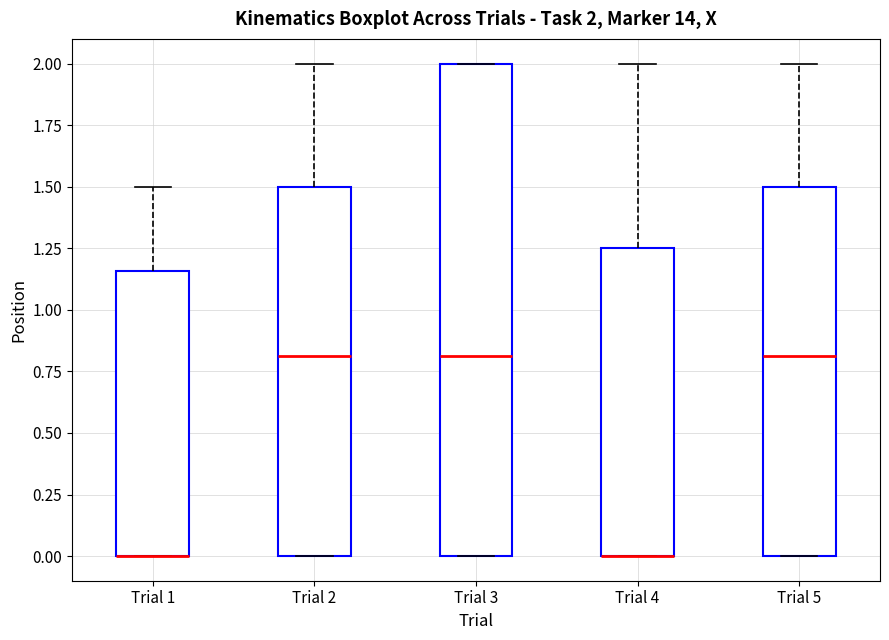

Which box is the tallest, from its lower edge to its upper edge?

Trial 3